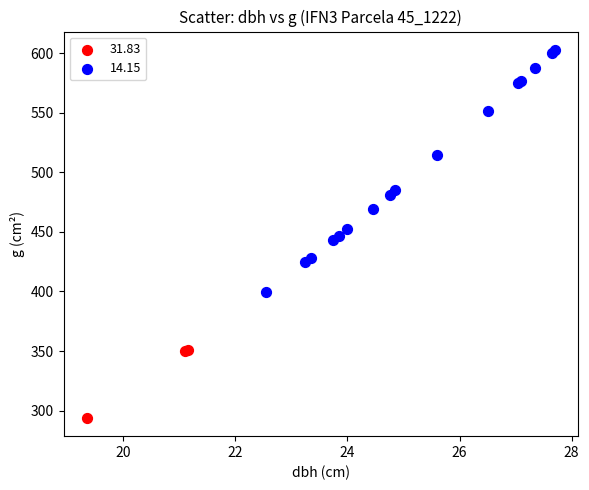

Which series reaches the maximum Y coordinate?

14.15